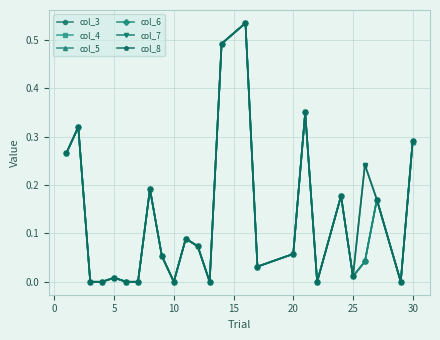

True or false: col_7 has more than 1 interior local peaks.

True